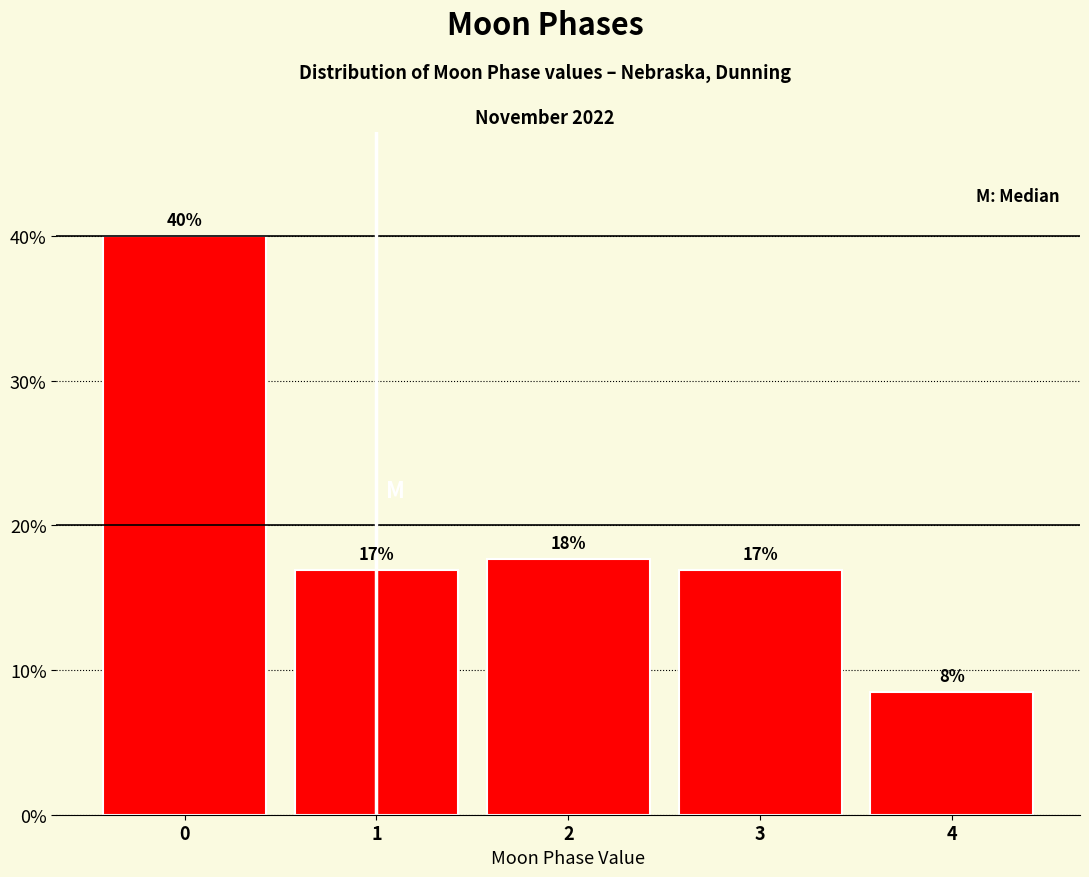

What is the smallest value displayed?

8.5